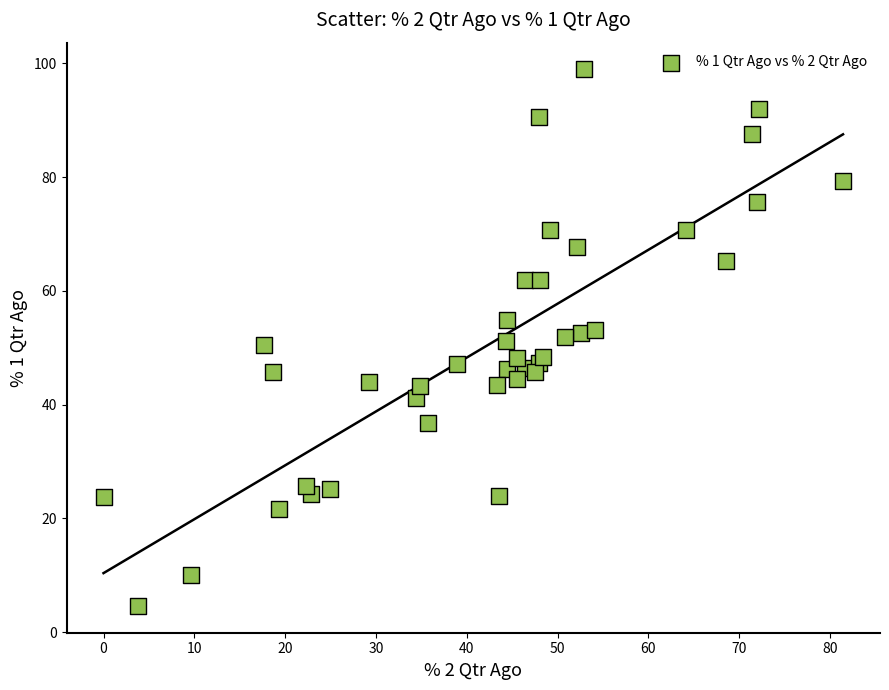

What is the range of Y values (max minus min)?

94.3